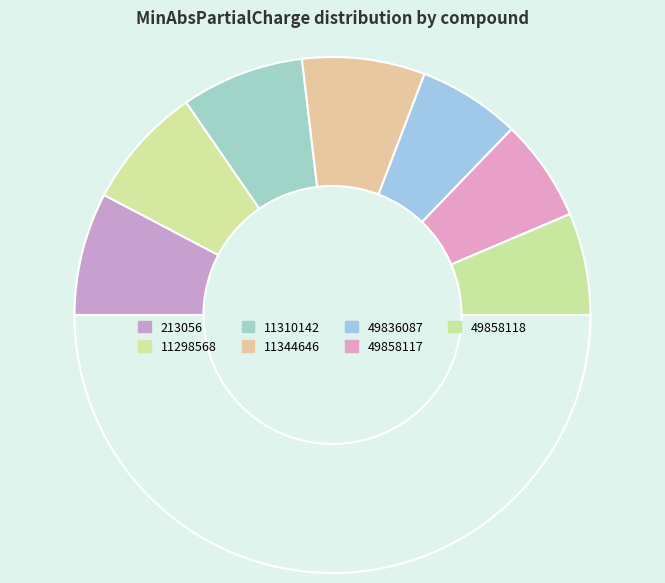

Count the number of slices in the pie.

8